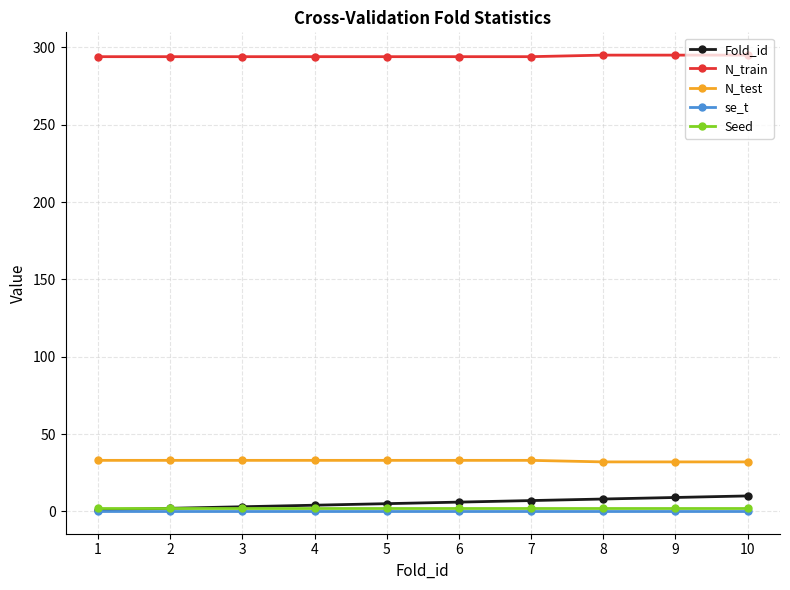

What is the average value of the Seed series?

2.0